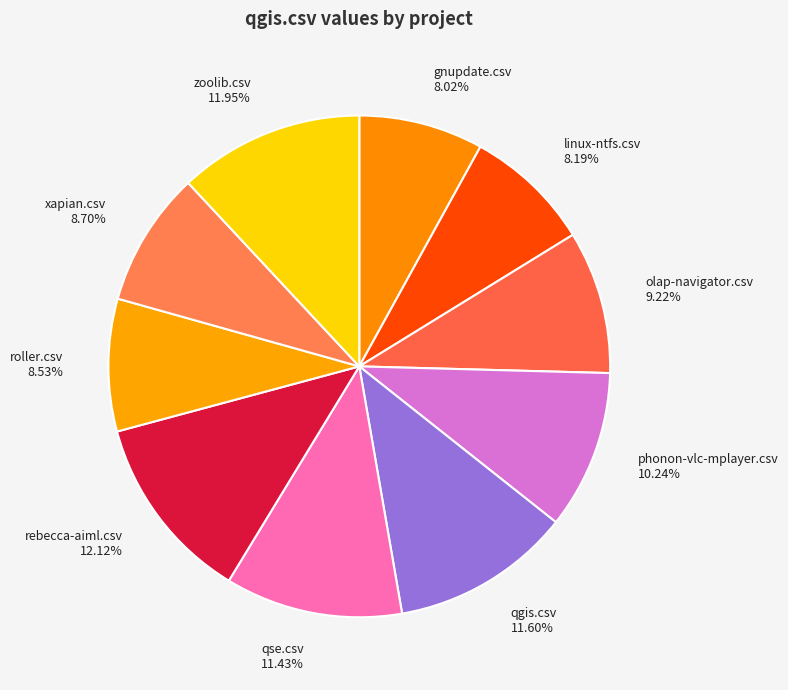

Is qse.csv the majority of the pie?

No